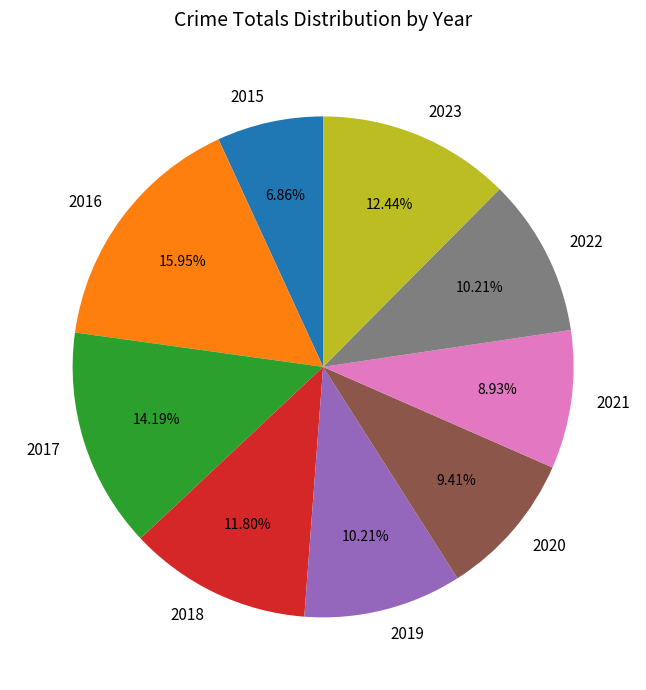

To the nearest percent, what portion does 2017 represent?

14%